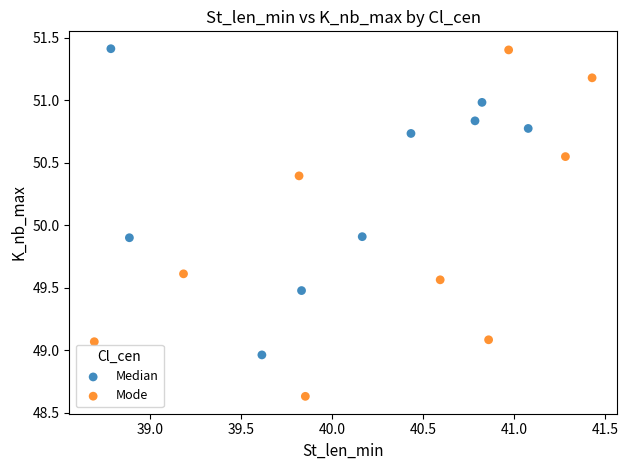

Which series has the largest Y range (max minus min)?

Mode